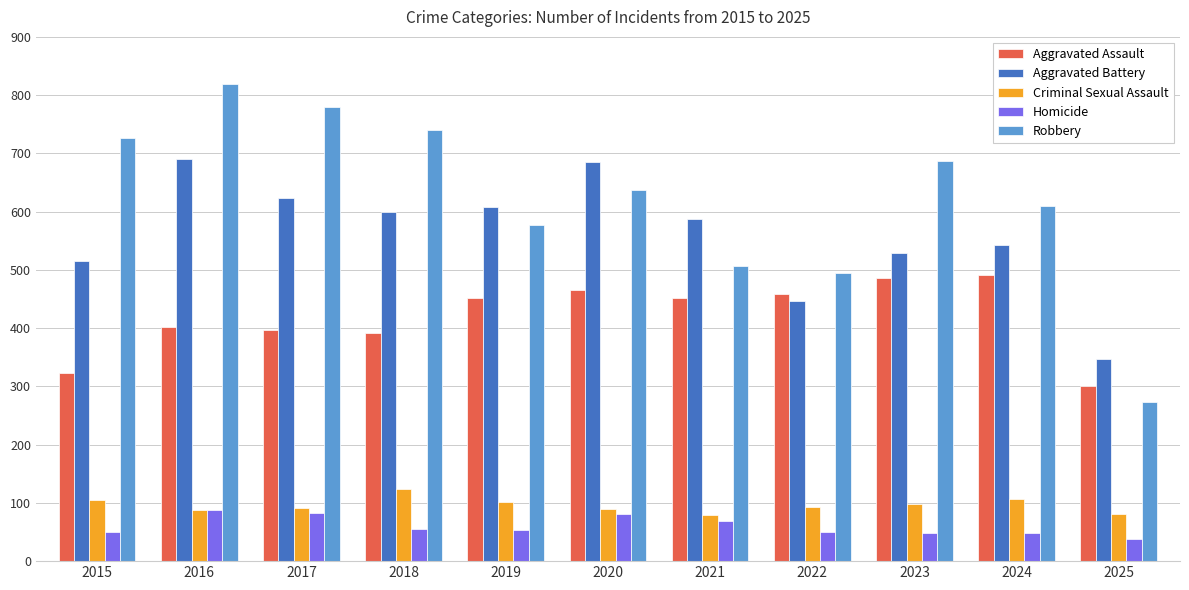

Which category has the highest value across all series?

2016